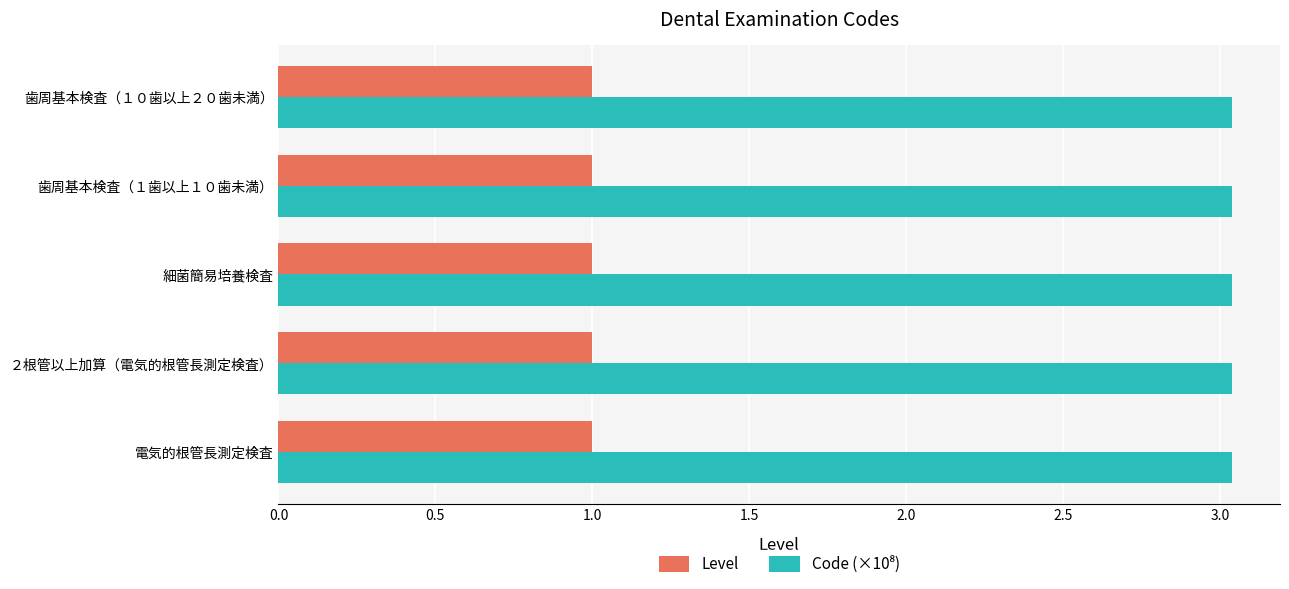

At how many categories does at least one series exceed 1?

5